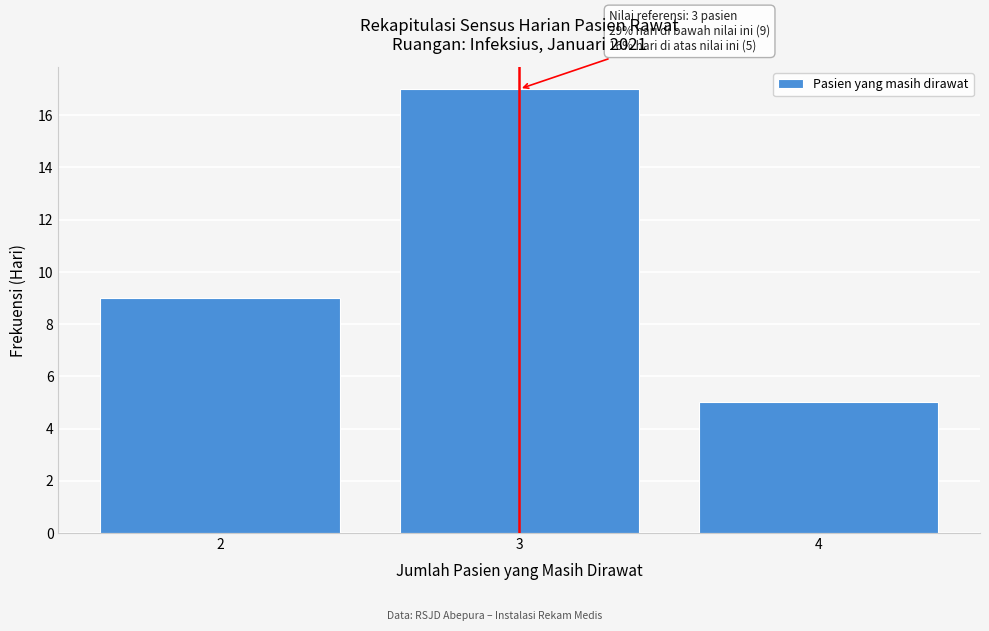

Which range on the x-axis has the tallest bar?

2.5 to 3.5